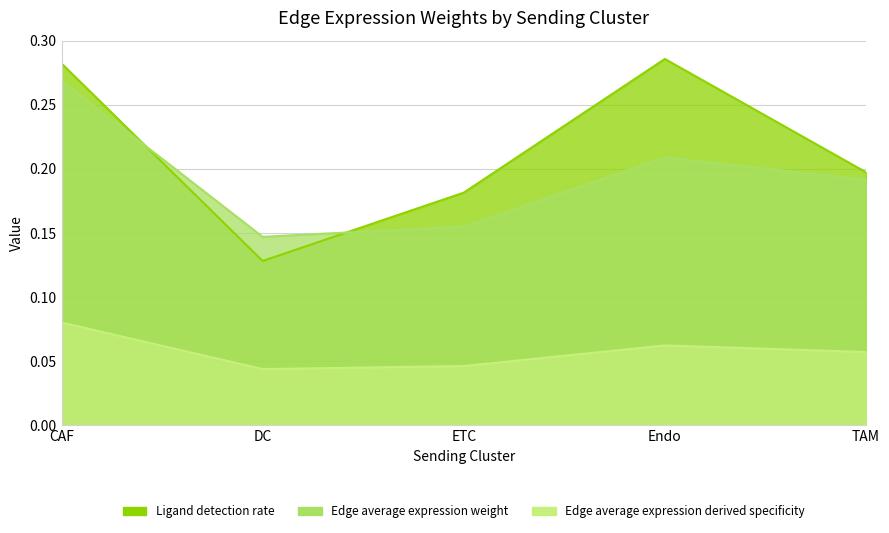

What is the value of the Edge average expression weight point at the 2nd from the left?

0.1